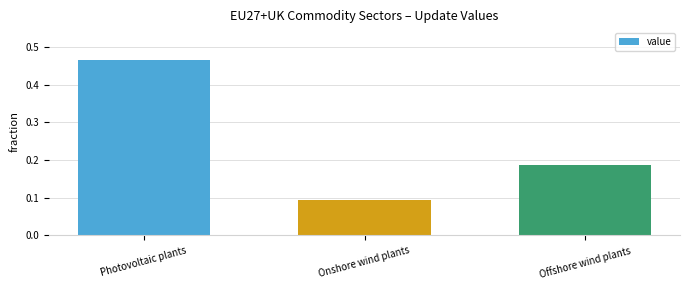

What is the label of the 2nd bar from the right?

Onshore wind plants